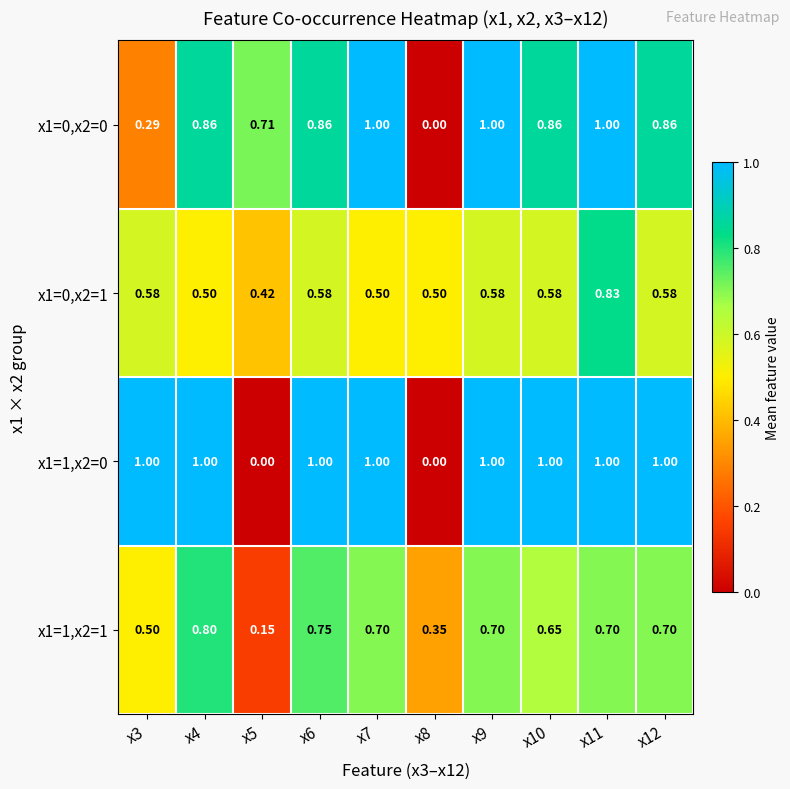

Which series changed the most between x3 and x12?

x1=0,x2=0